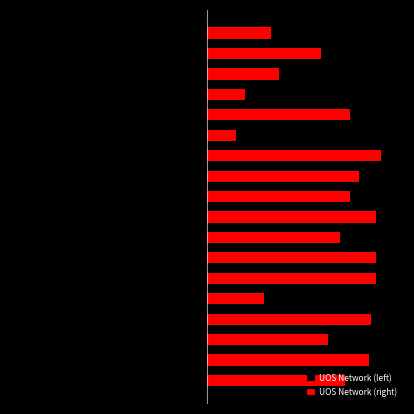

Where does the UOS Network (right) series first go above 60?

−80